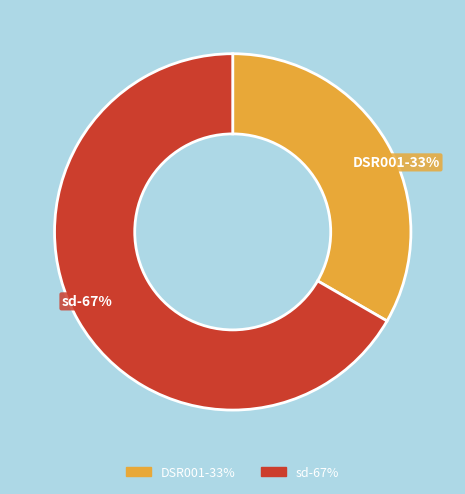

Combined, what portion of the pie is DSR001 and sd?

100.0%